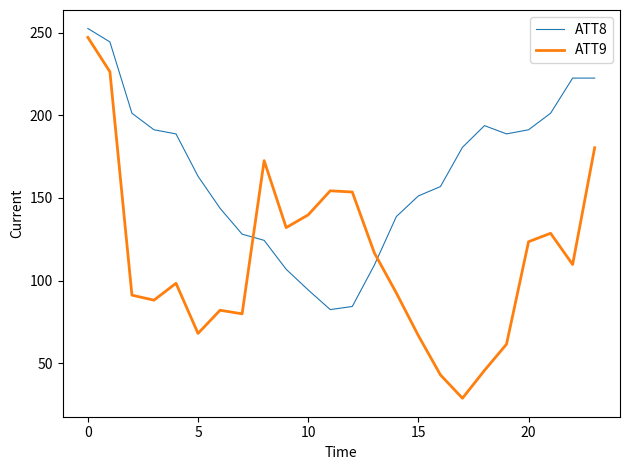

How many lines are shown in the chart?

2